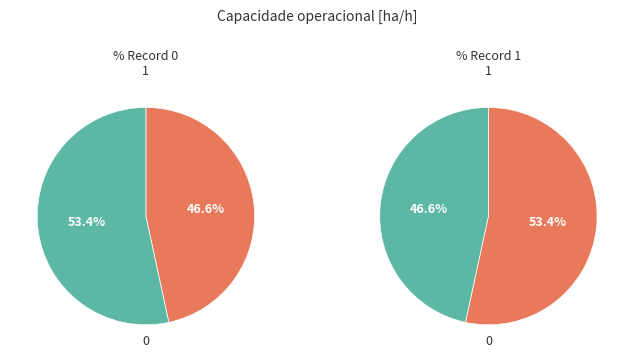

To the nearest percent, what percentage of the pie is 1?

53%